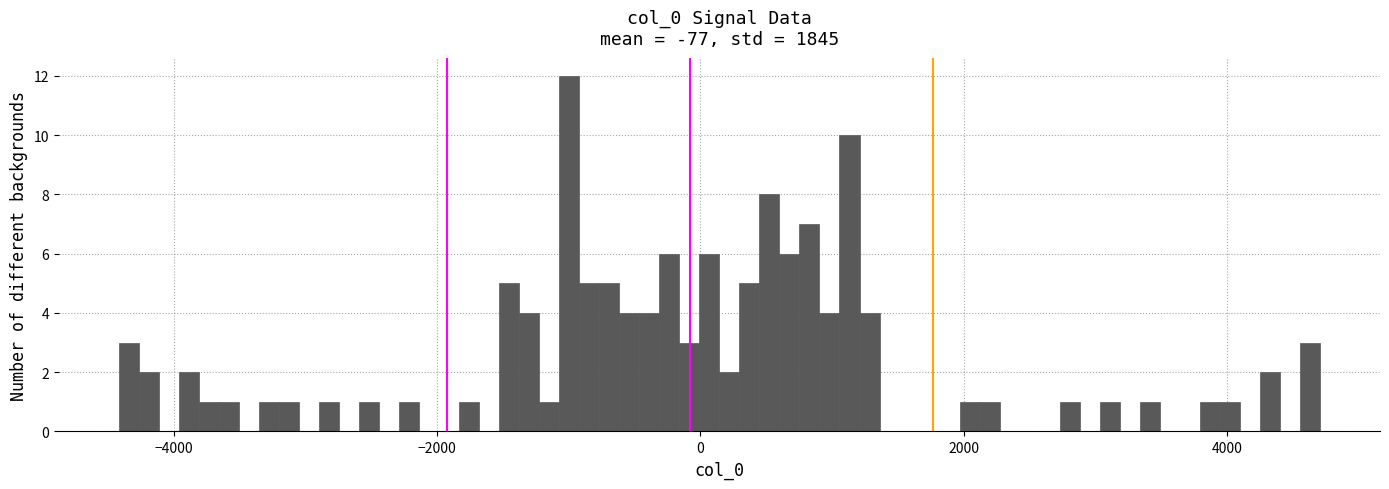

Read against the x-axis, roughly where is the centre of the tallest bar?

-1000